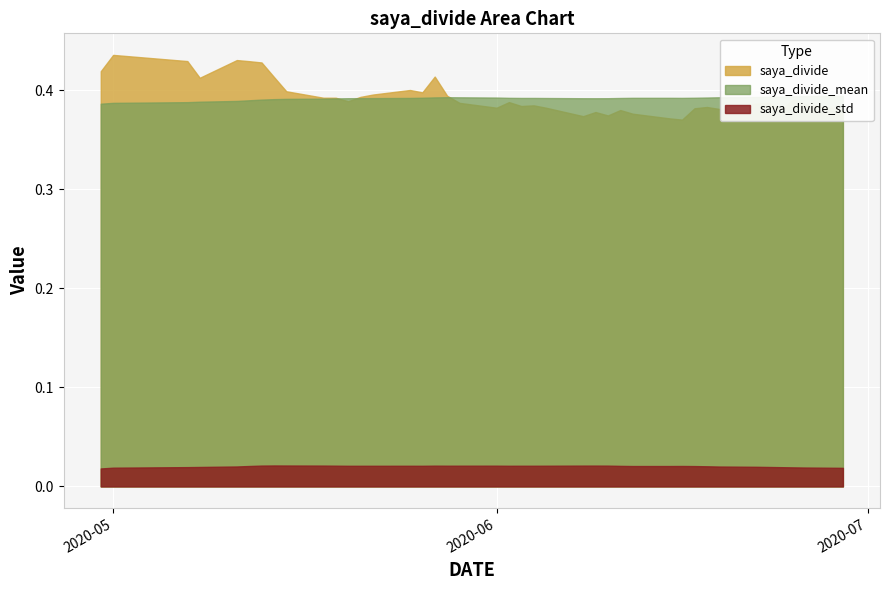

How many intersections are there between saya_divide_mean and saya_divide?

3